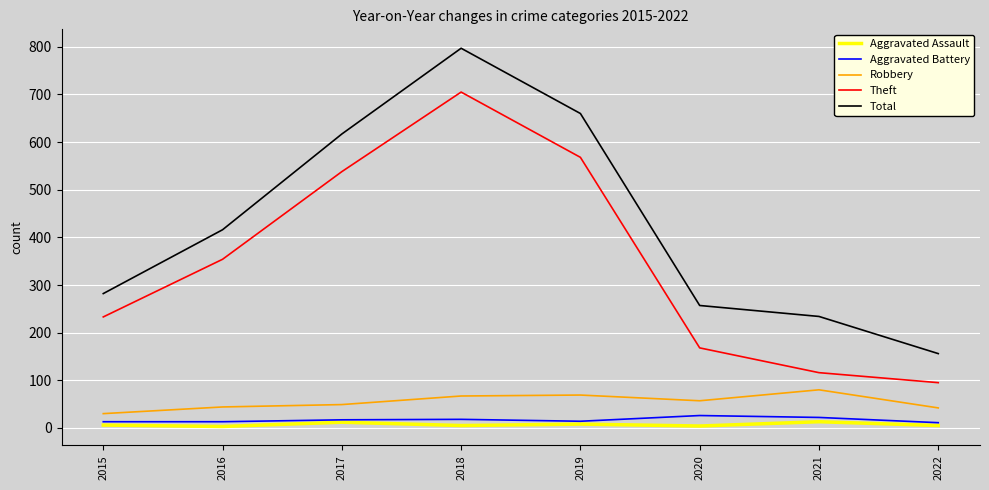

Count the number of categories in the chart.

8